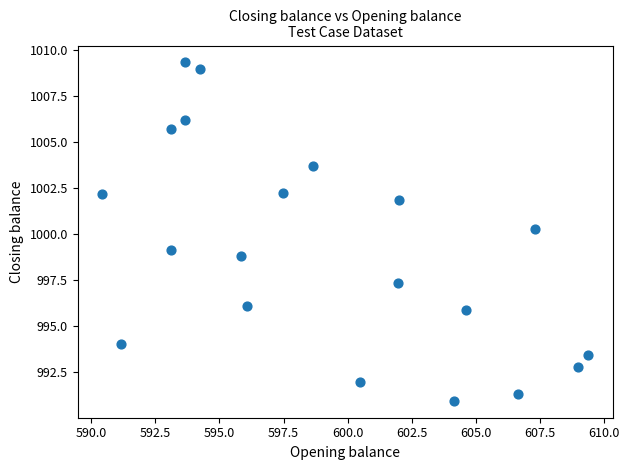

What Y value in the scatter plot is closest to 1000?

1000.3